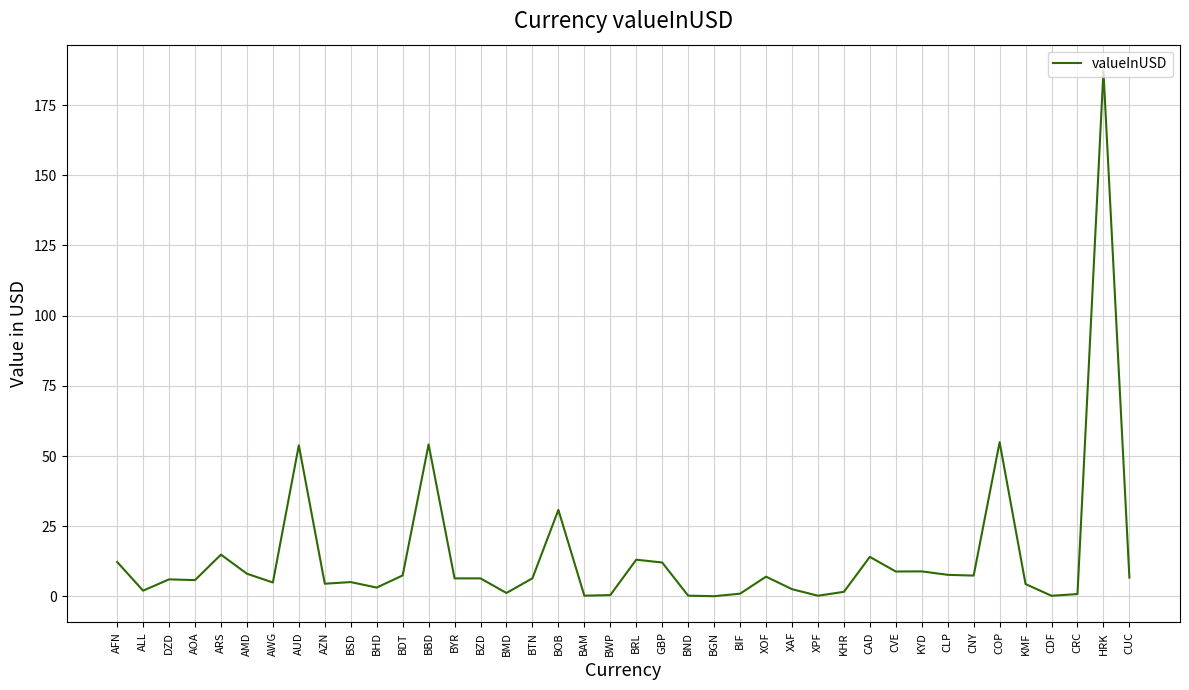

Between AWG and CLP, which is larger?

CLP